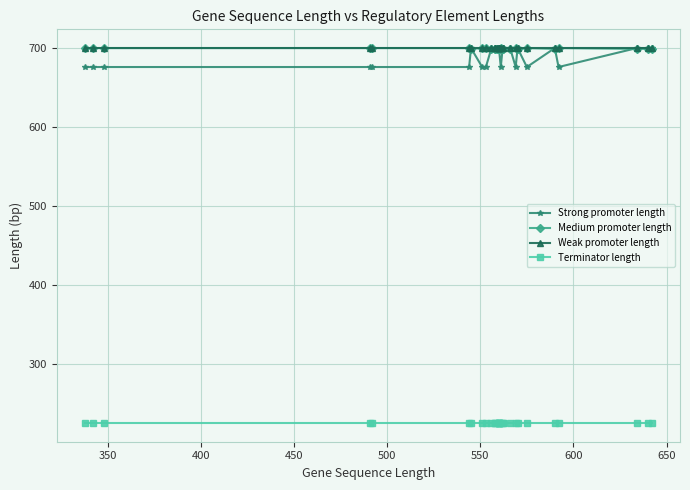

What are all the series names shown in the legend?

Strong promoter length, Medium promoter length, Weak promoter length, Terminator length